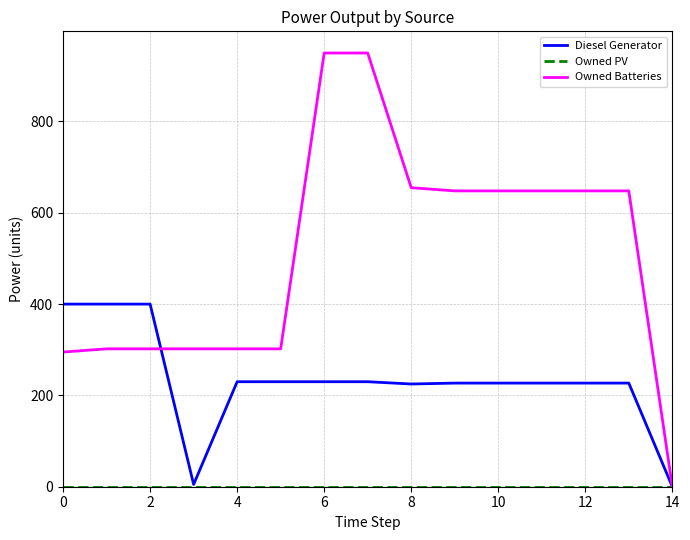

What is the average value of the Owned Batteries series?

507